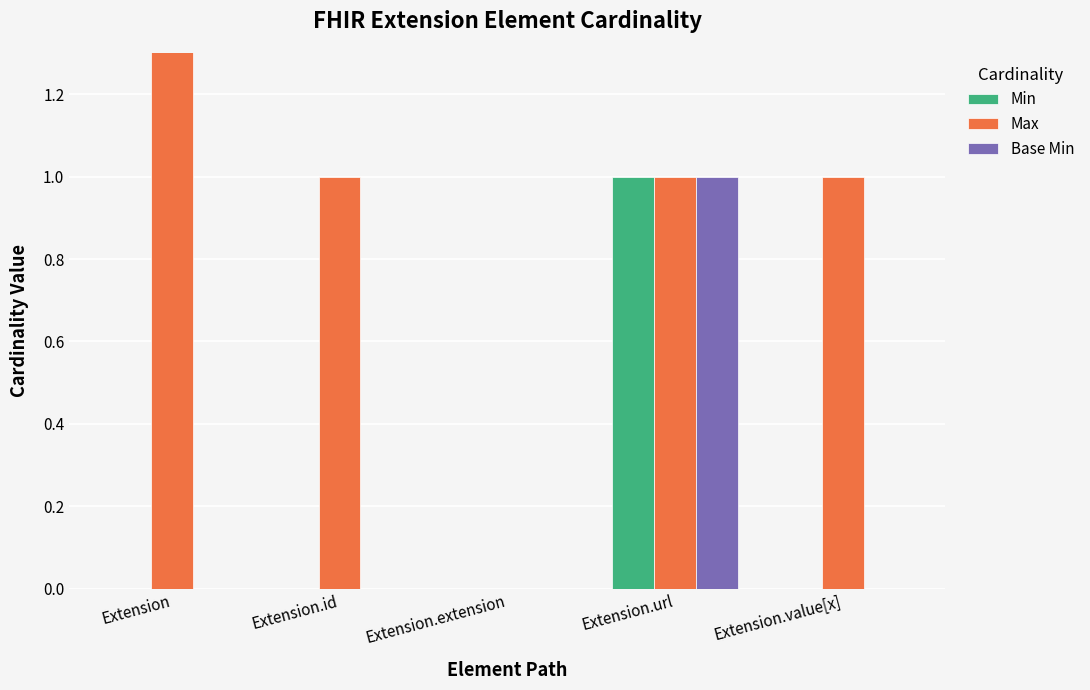

How many positive values does the Max series have?

4